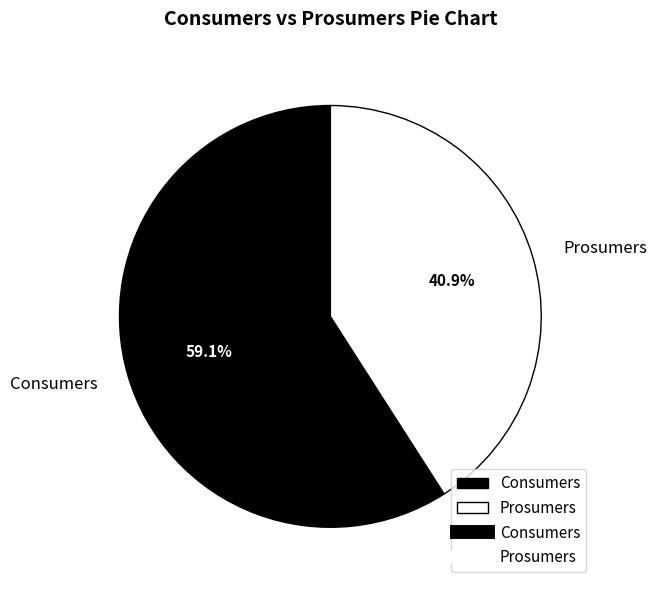

True or false: Consumers accounts for 59% of the total.

True